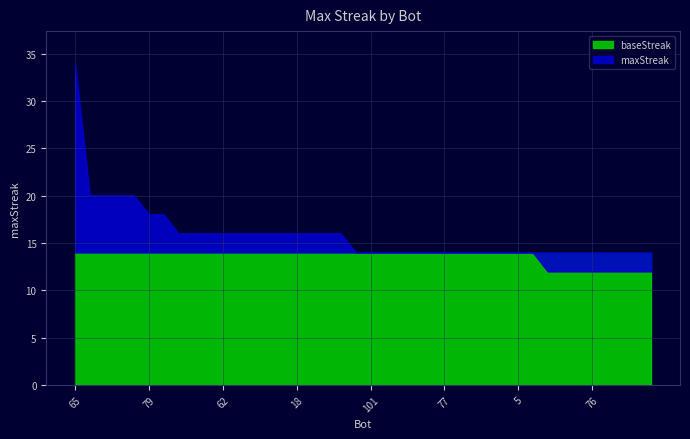

What is the change in value from 79 to 67?

-2